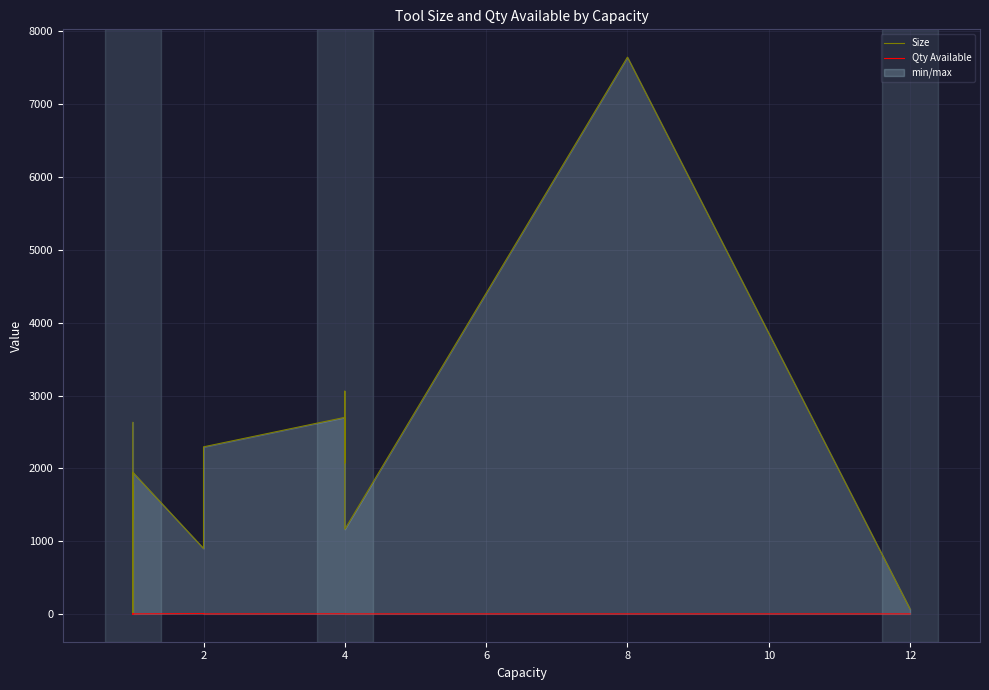

What is the sum of all Size values?

39754.4